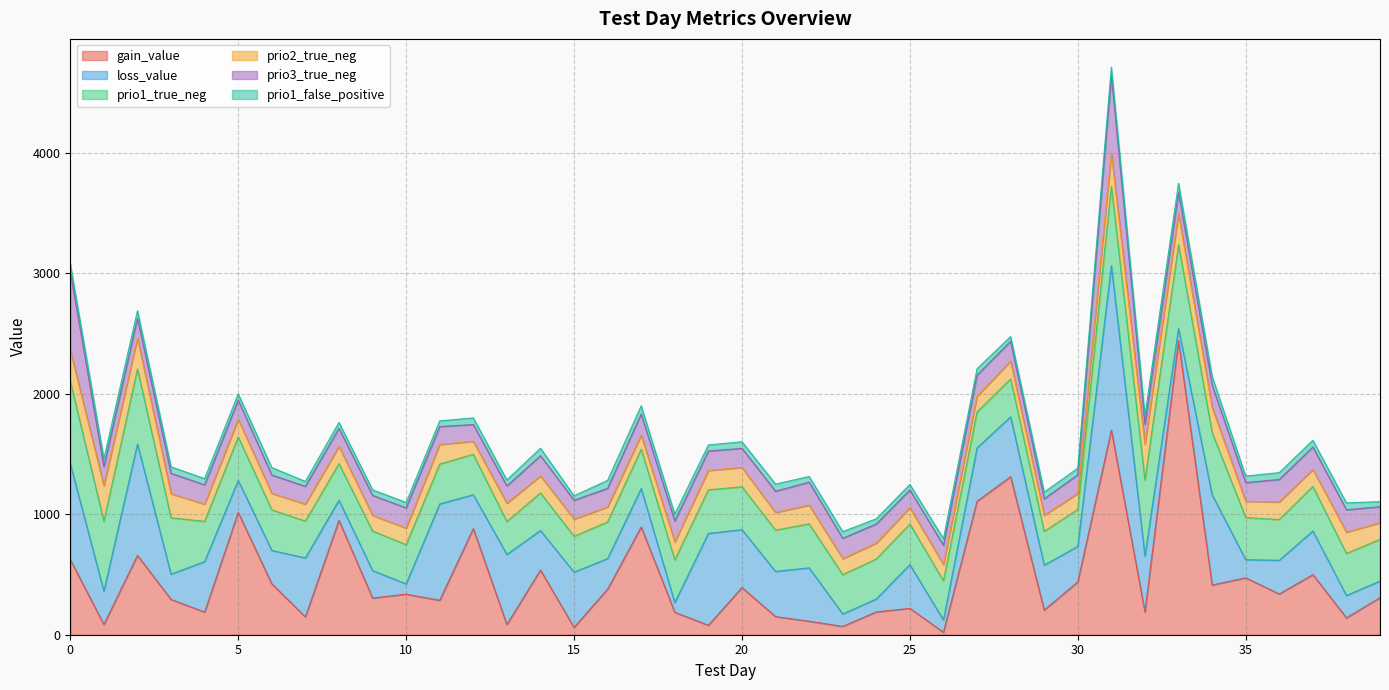

What is the highest value of the prio1_true_neg series?

694.0